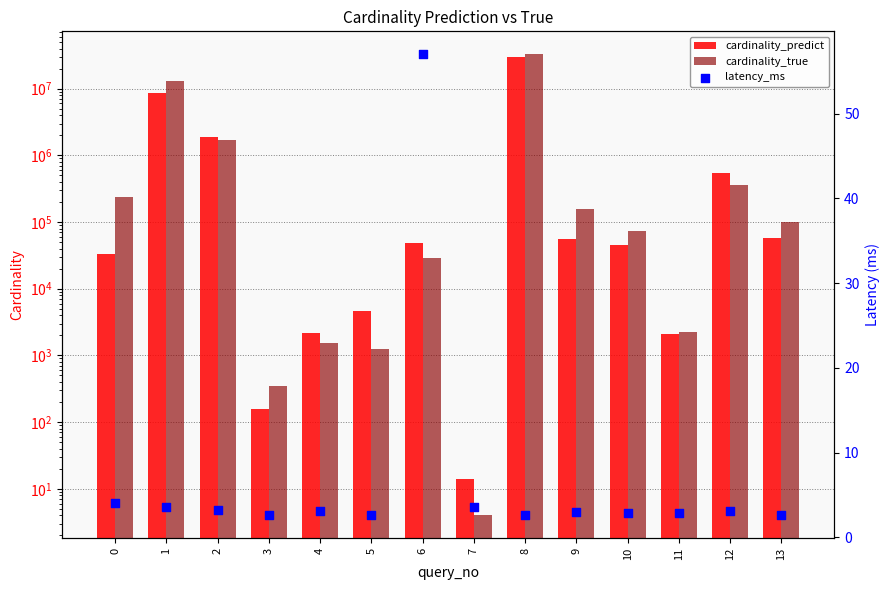

Which series has the largest total across all categories?

cardinality_true